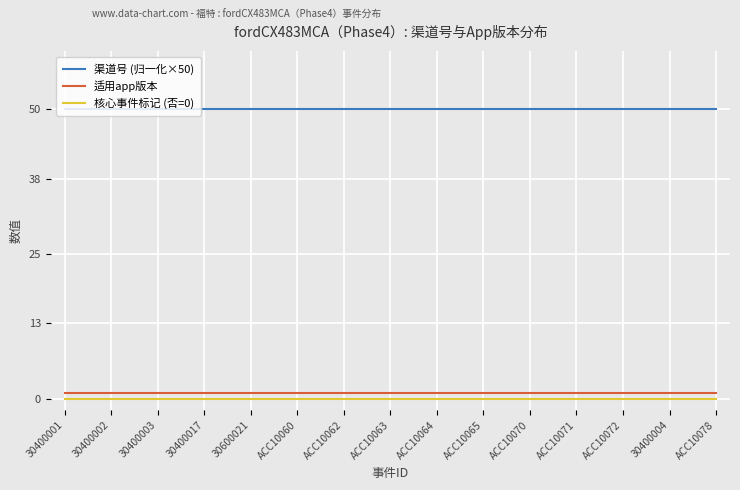

What position from the right is 30400002?

14